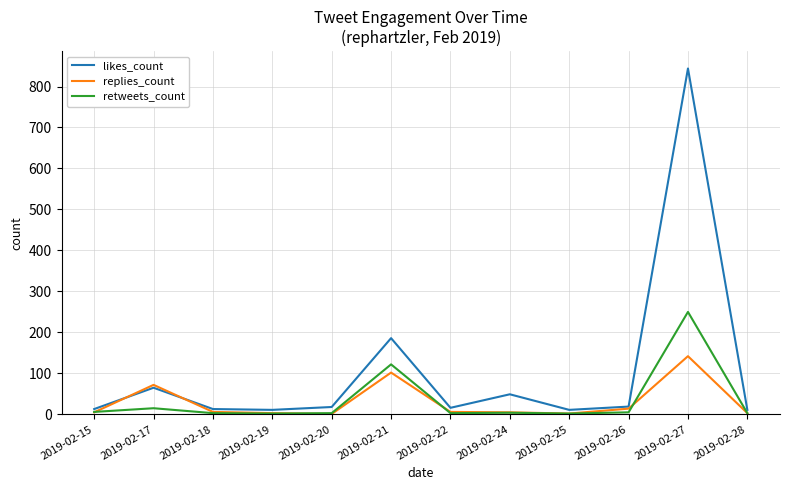

What is the average value of the replies_count series?

30